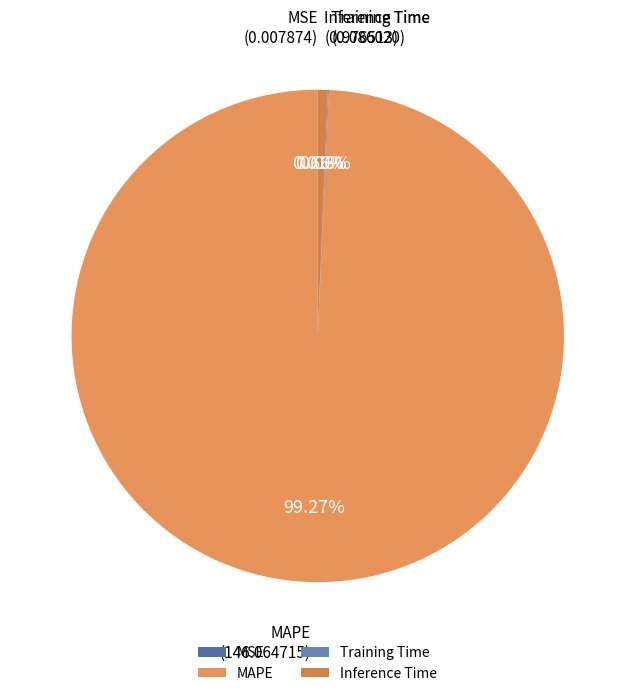

What is the majority slice?

MAPE